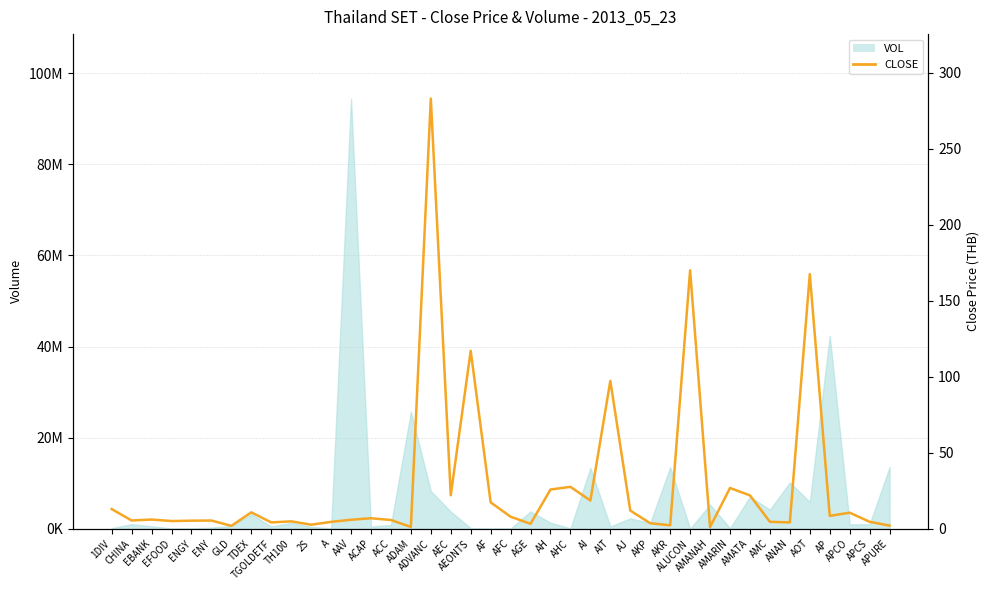

Does the chart have visible grid lines?

Yes